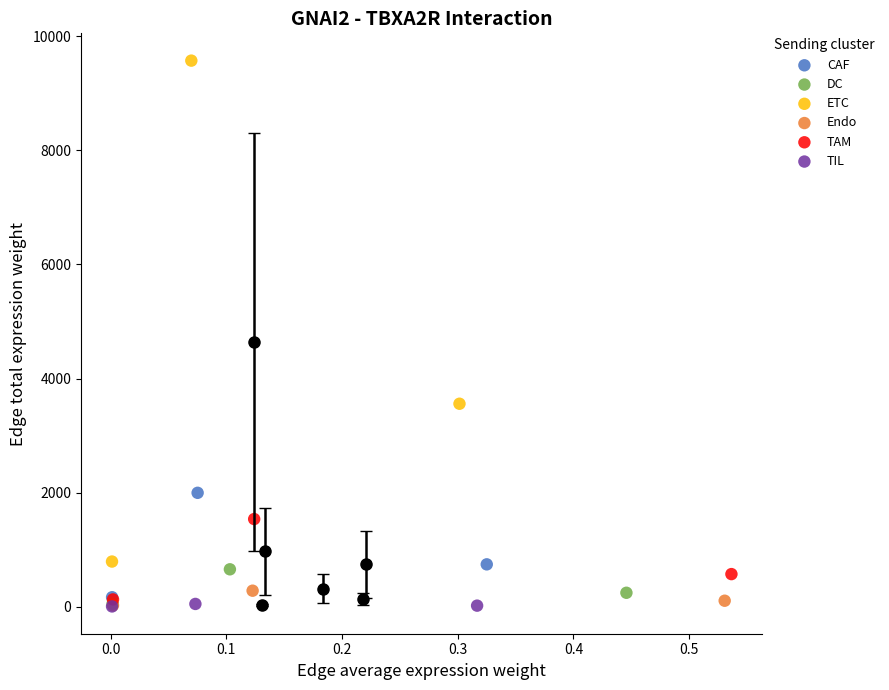

Which series has the widest spread of Y values?

ETC